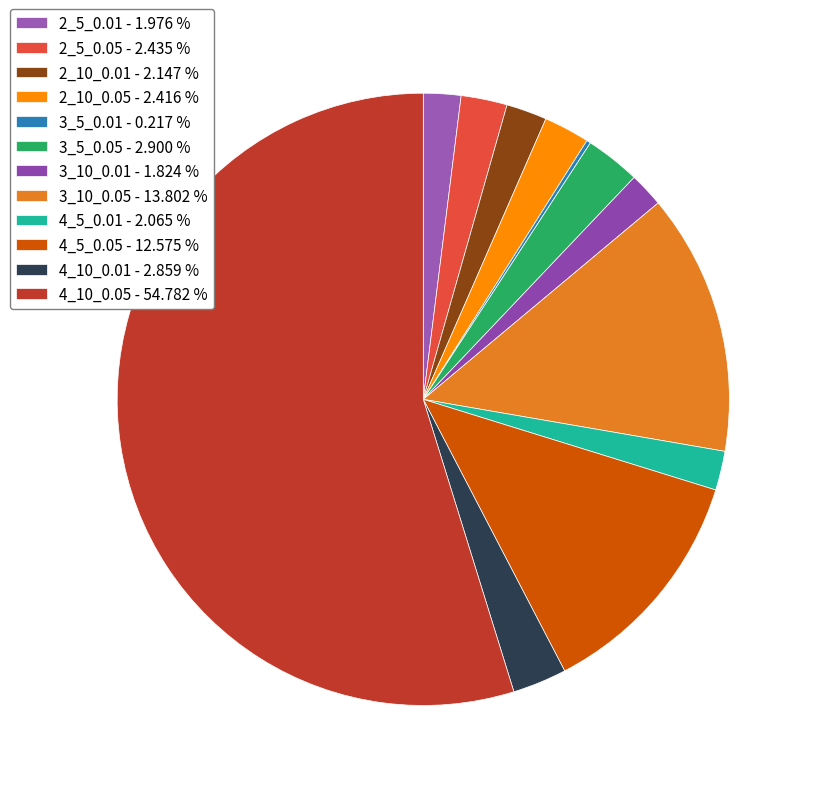

Is the sum of 2_5_0.05 and 3_10_0.01 greater than half?

No